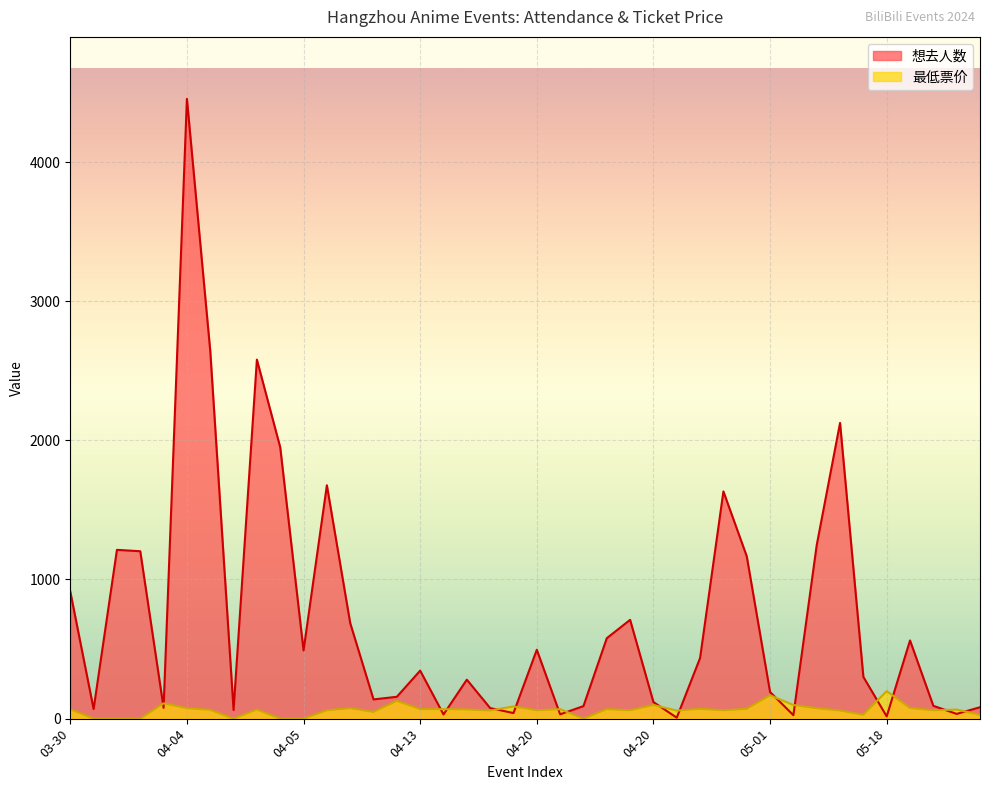

Is the value of 想去人数 at 04-13 greater than the value of 最低票价 at 05-02?

Yes